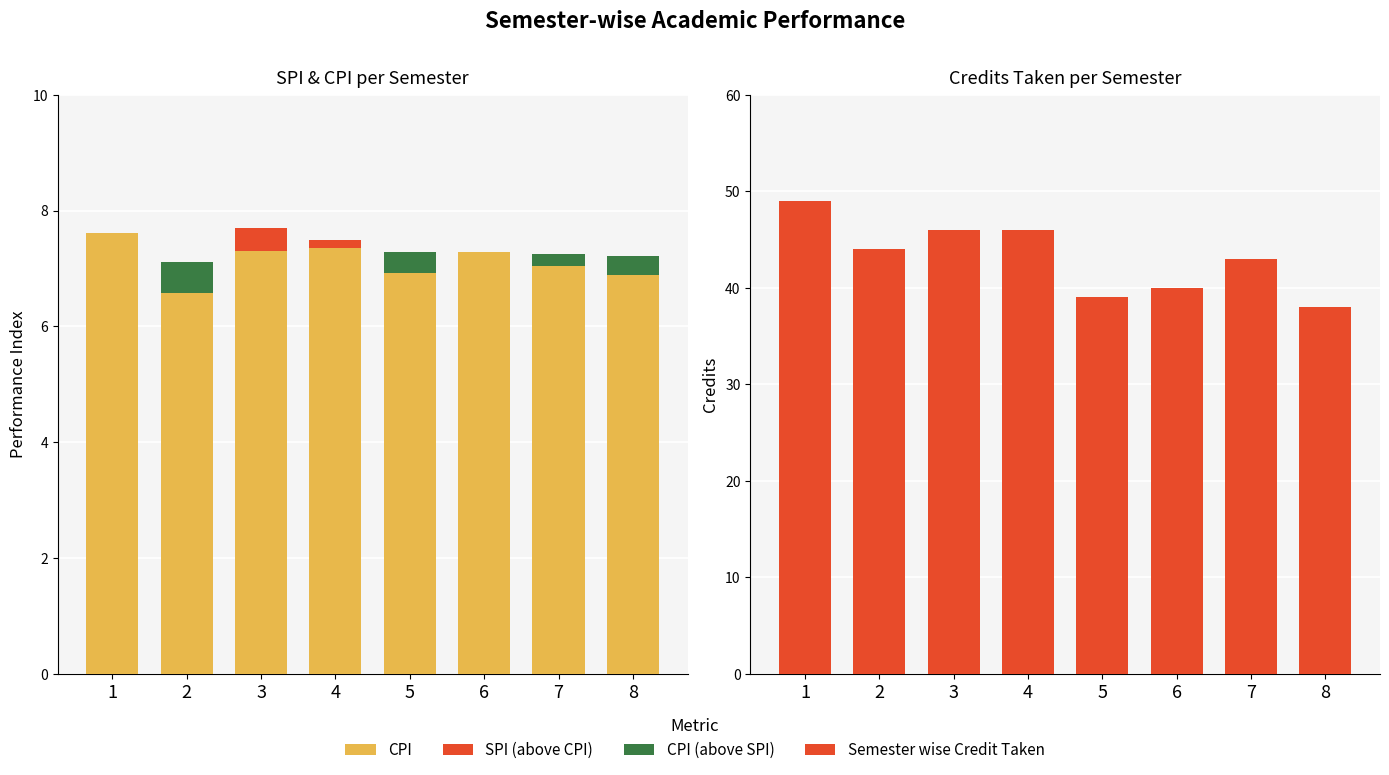

What is the value of the Semester wise Credit Taken bar at the 6th from the left?

40.0